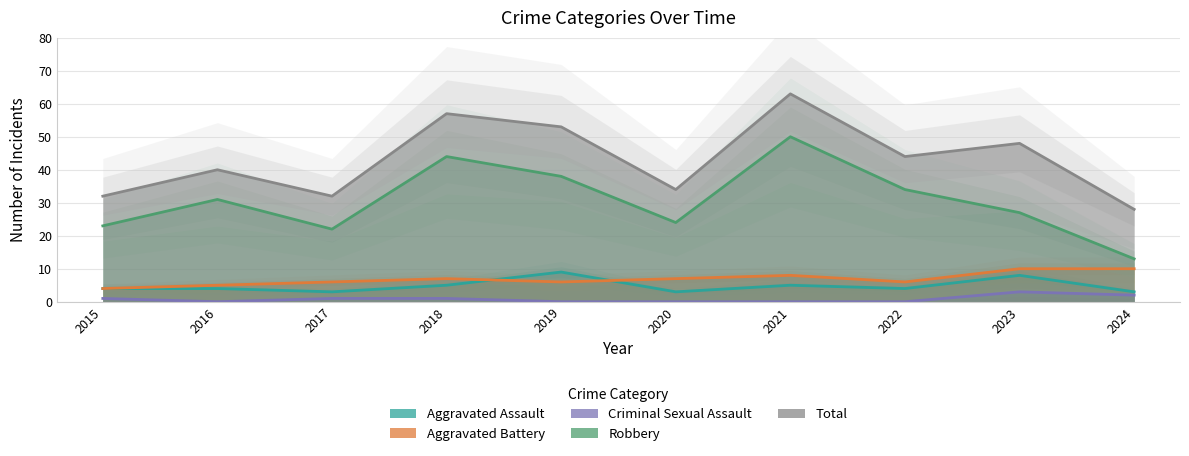

Is the value of Criminal Sexual Assault at 2017 greater than the value of Aggravated Battery at 2021?

No